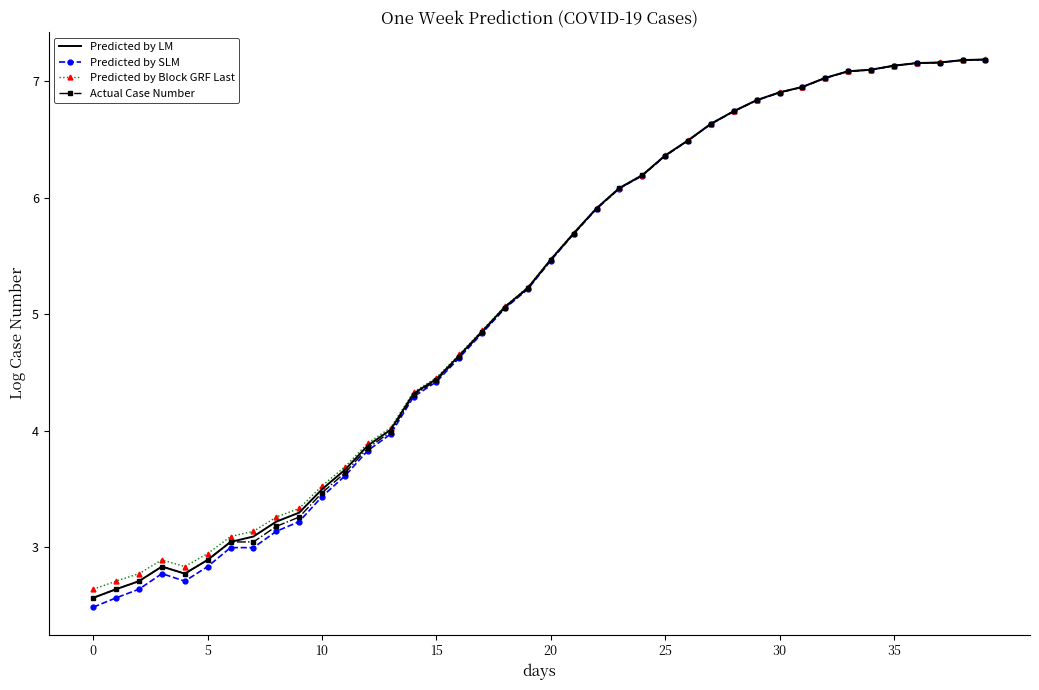

Reading right to left, transcribe all the data shown in this chart.

Predicted by LM: 7.2	7.2	7.2	7.2	7.1	7.1	7.1	7.0	6.9	6.9	6.8	6.7	6.6	6.5	6.4	6.2	6.1	5.9	5.7	5.5	5.2	5.1	4.9	4.6	4.4	4.3	4.0	3.9	3.7	3.5	3.3	3.2	3.1	3.0	2.9	2.8	2.8	2.7	2.6	2.6
Predicted by SLM: 7.2	7.2	7.2	7.2	7.1	7.1	7.1	7.0	6.9	6.9	6.8	6.7	6.6	6.5	6.4	6.2	6.1	5.9	5.7	5.5	5.2	5.0	4.8	4.6	4.4	4.3	4.0	3.8	3.6	3.4	3.2	3.1	3.0	3.0	2.8	2.7	2.8	2.6	2.6	2.5
Predicted by Block GRF Last: 7.2	7.2	7.2	7.2	7.1	7.1	7.1	7.0	7.0	6.9	6.8	6.7	6.6	6.5	6.4	6.2	6.1	5.9	5.7	5.5	5.2	5.1	4.9	4.7	4.5	4.3	4.0	3.9	3.7	3.5	3.3	3.3	3.1	3.1	2.9	2.8	2.9	2.8	2.7	2.6
Actual Case Number: 7.2	7.2	7.2	7.2	7.1	7.1	7.1	7.0	6.9	6.9	6.8	6.7	6.6	6.5	6.4	6.2	6.1	5.9	5.7	5.5	5.2	5.1	4.8	4.6	4.4	4.3	4.0	3.9	3.6	3.5	3.3	3.2	3.0	3.0	2.9	2.8	2.8	2.7	2.6	2.6